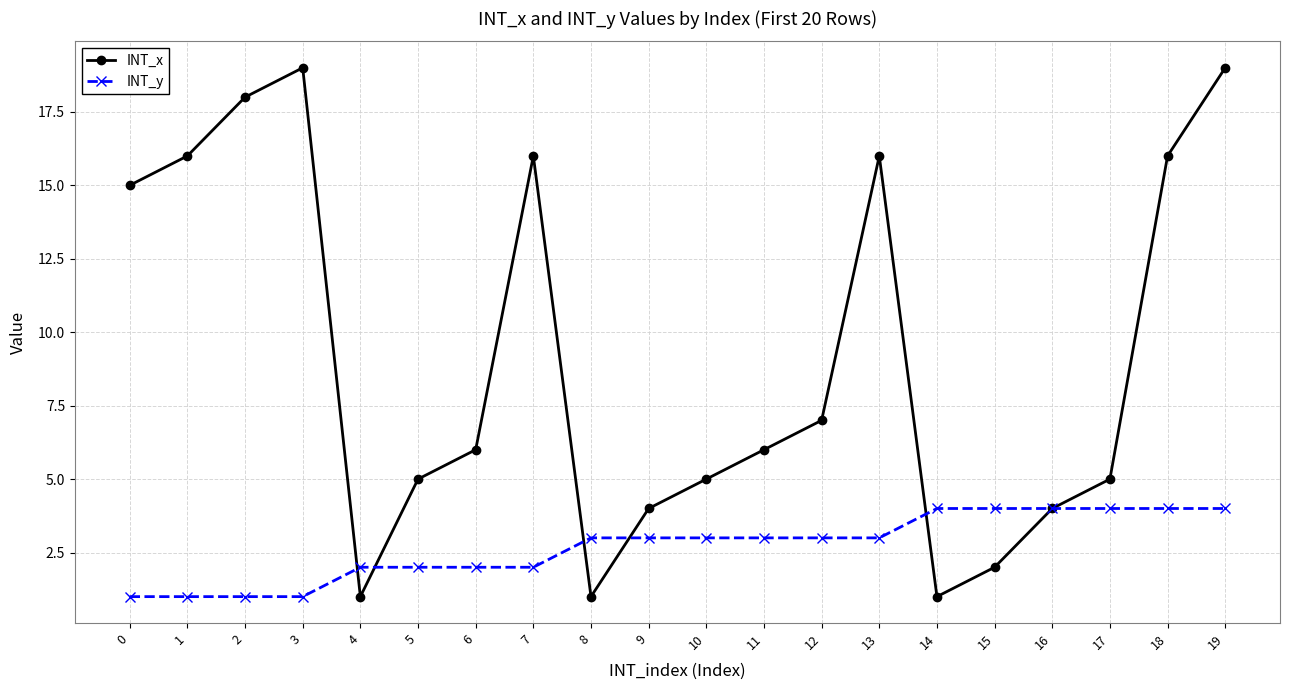

Reading left to right, transcribe all the data shown in this chart.

INT_x: 0=15	1=16	2=18	3=19	4=1	5=5	6=6	7=16	8=1	9=4	10=5	11=6	12=7	13=16	14=1	15=2	16=4	17=5	18=16	19=19
INT_y: 0=1	1=1	2=1	3=1	4=2	5=2	6=2	7=2	8=3	9=3	10=3	11=3	12=3	13=3	14=4	15=4	16=4	17=4	18=4	19=4